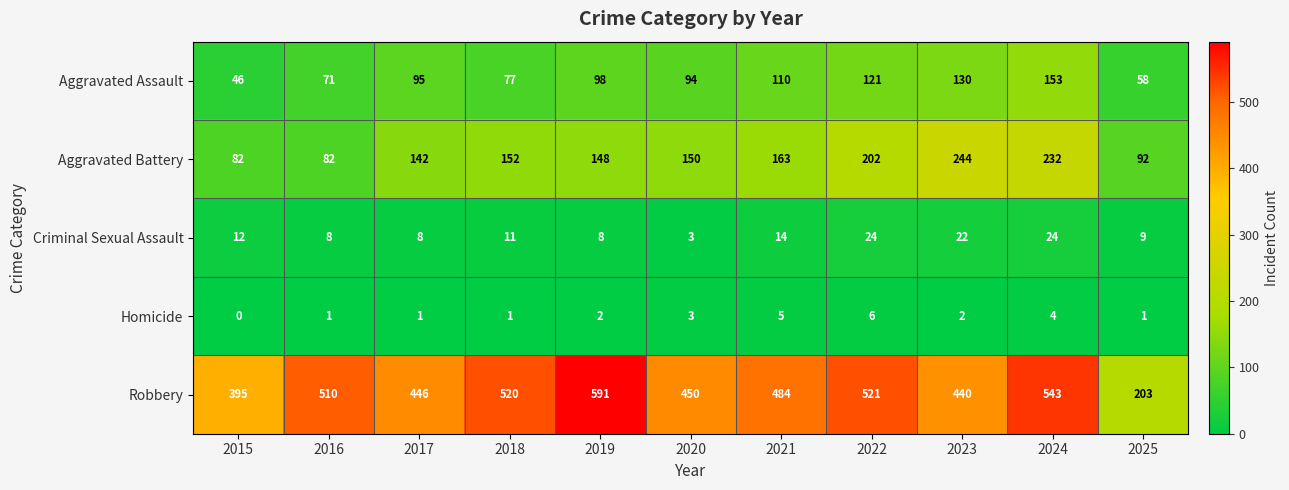

List the series in order of their peak value, lowest first.

Homicide, Criminal Sexual Assault, Aggravated Assault, Aggravated Battery, Robbery